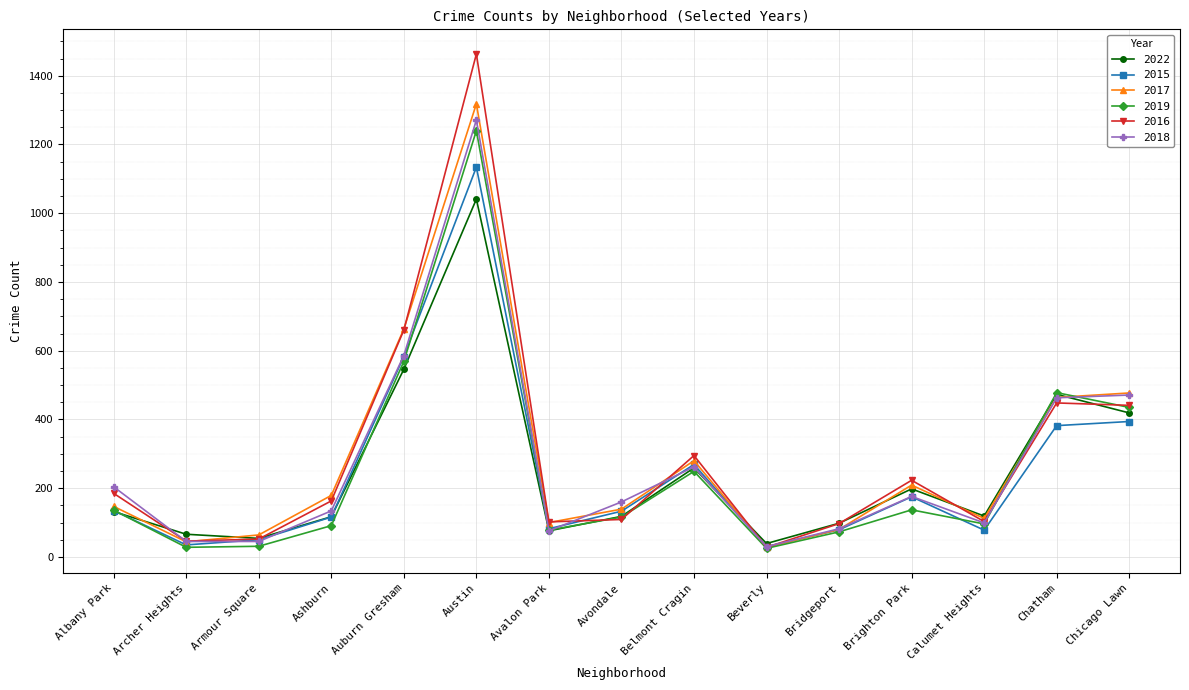

What is the approximate value of 2016 at Avalon Park, to the nearest 100?

100